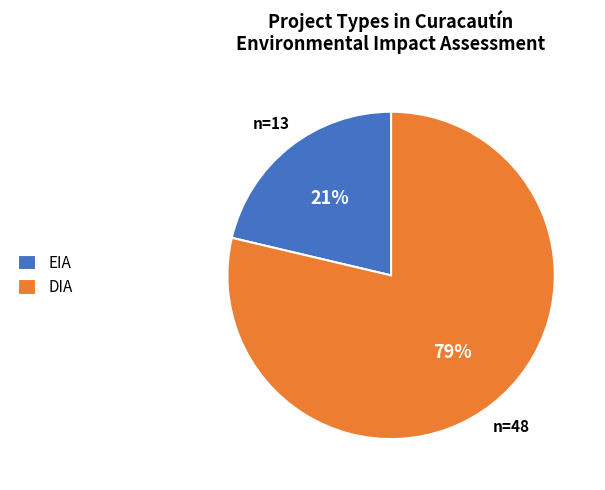

Is there any slice that represents more than half of the pie?

Yes